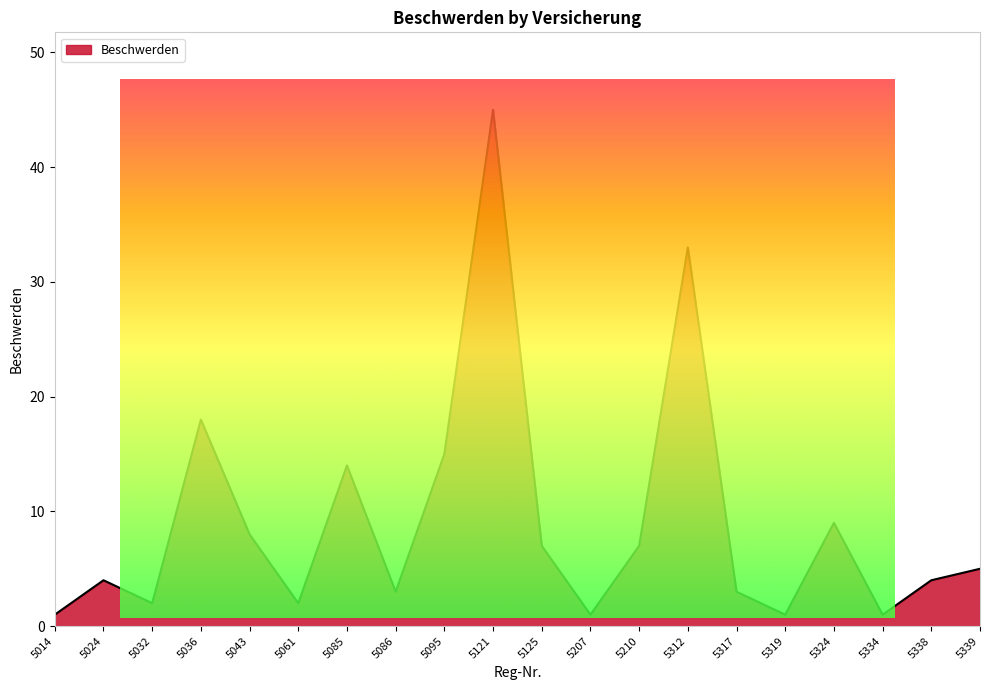

What is the sum of all values?

183